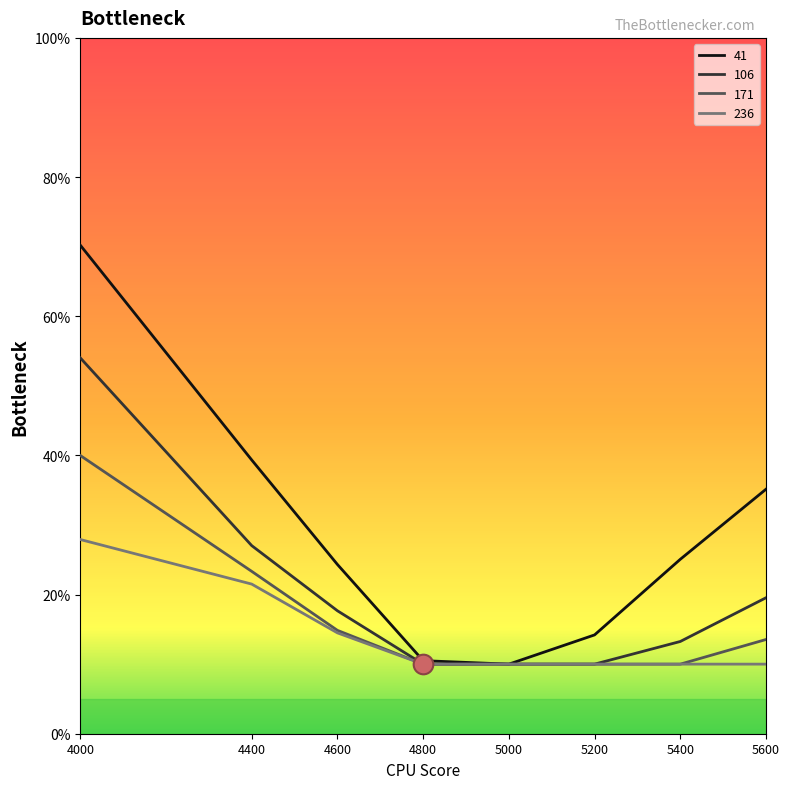

Which series has the widest spread of Y values?

41